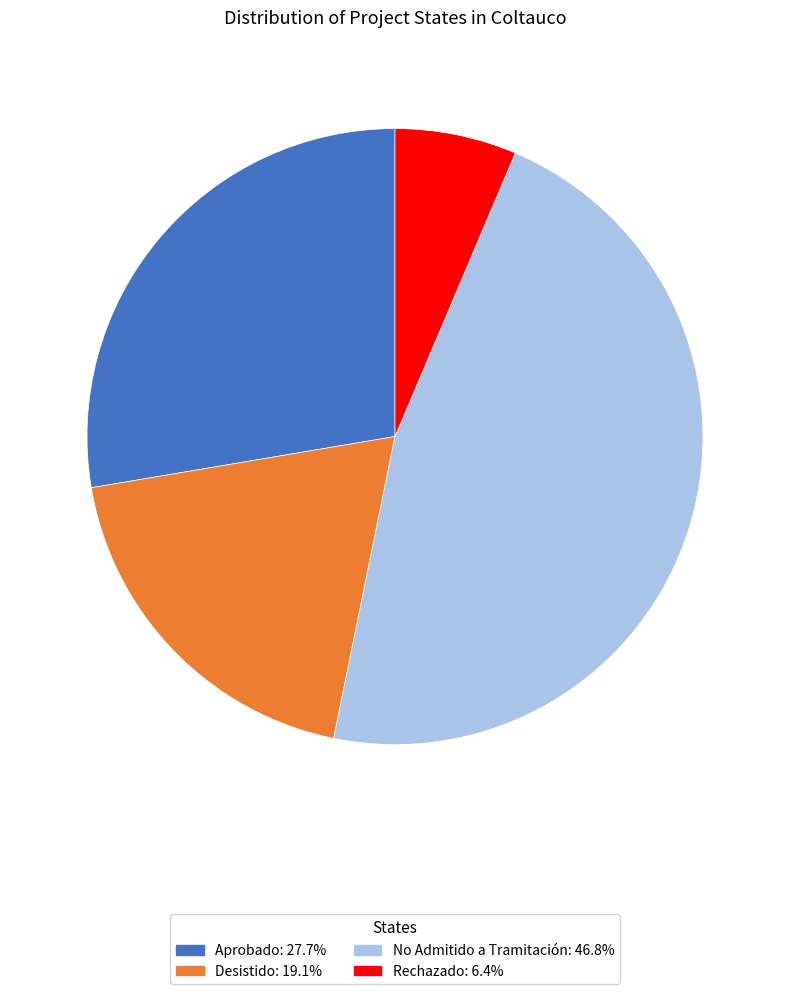

What is the smallest slice in the pie chart?

Rechazado